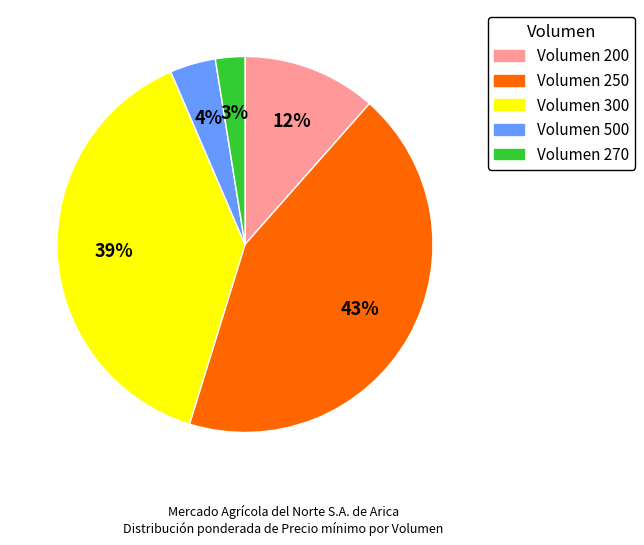

To the nearest percent, what is the average slice percentage?

20%